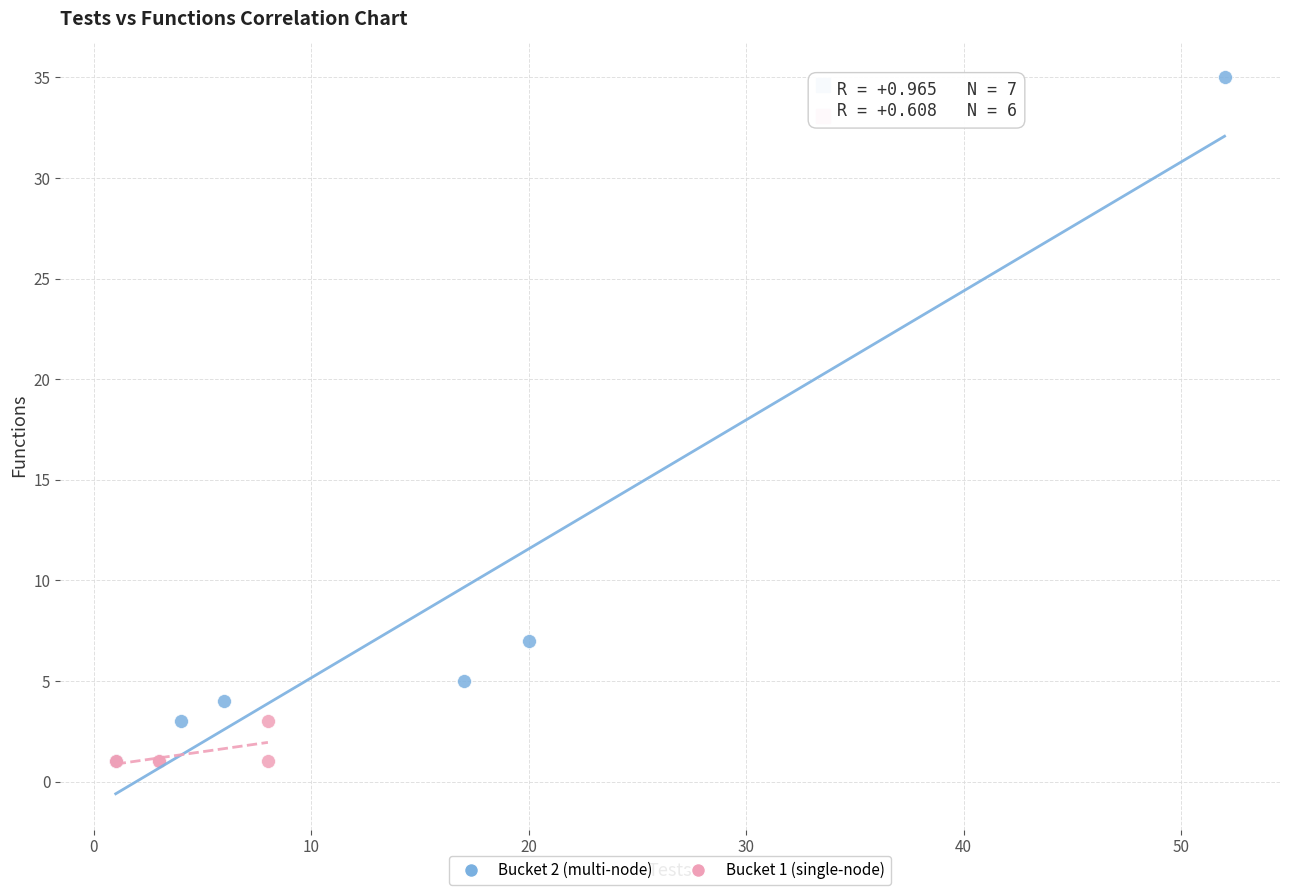

Which series reaches the maximum Y coordinate?

Bucket 2 (multi-node)